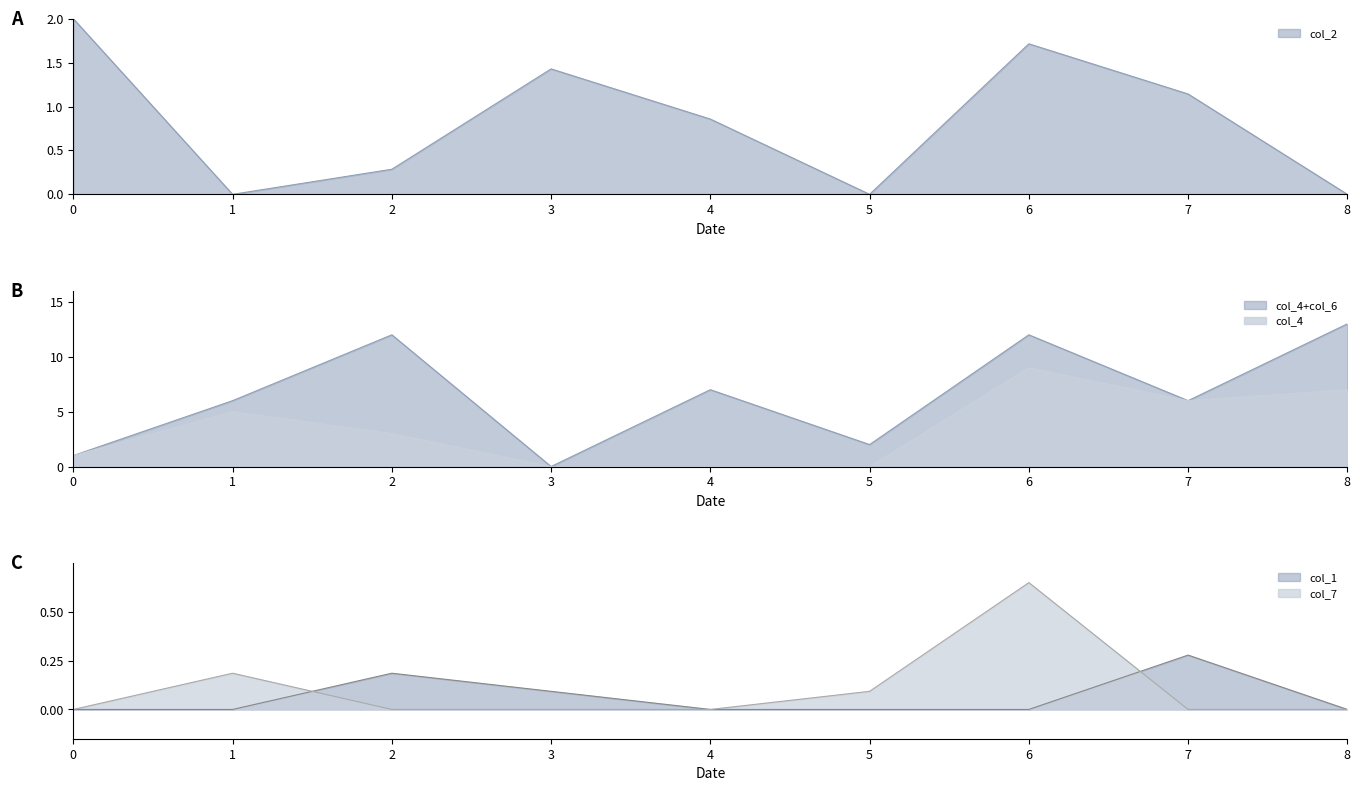

Does the chart display data point markers on the line(s)?

No